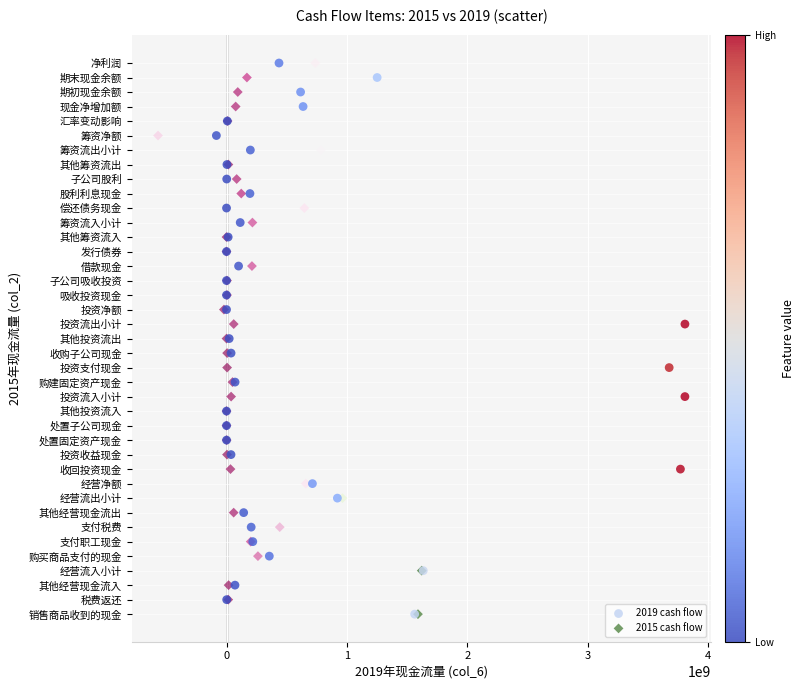

What are all the series names shown in the legend?

2019 cash flow, 2015 cash flow